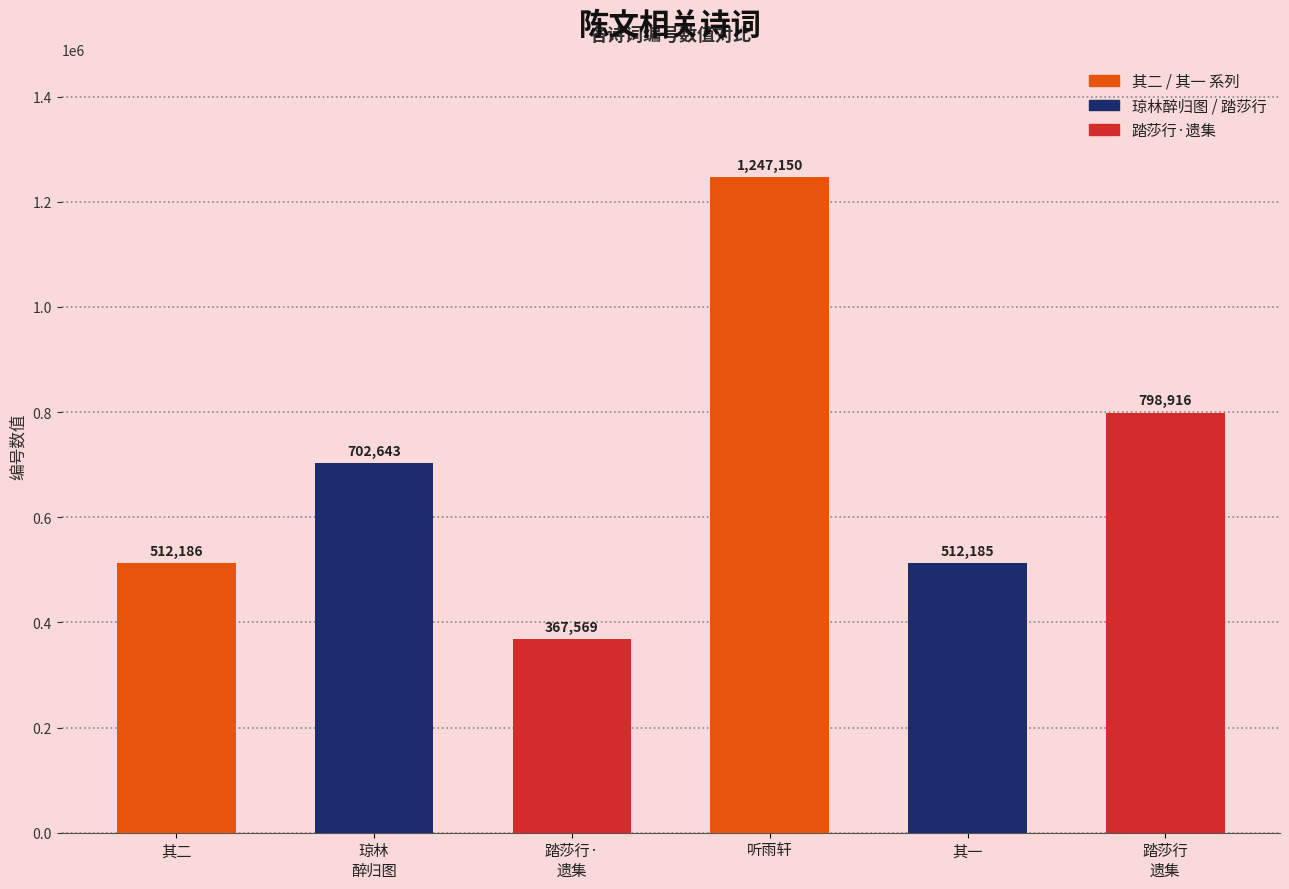

What is the change in value from 听雨轩 to 其一?

-734965